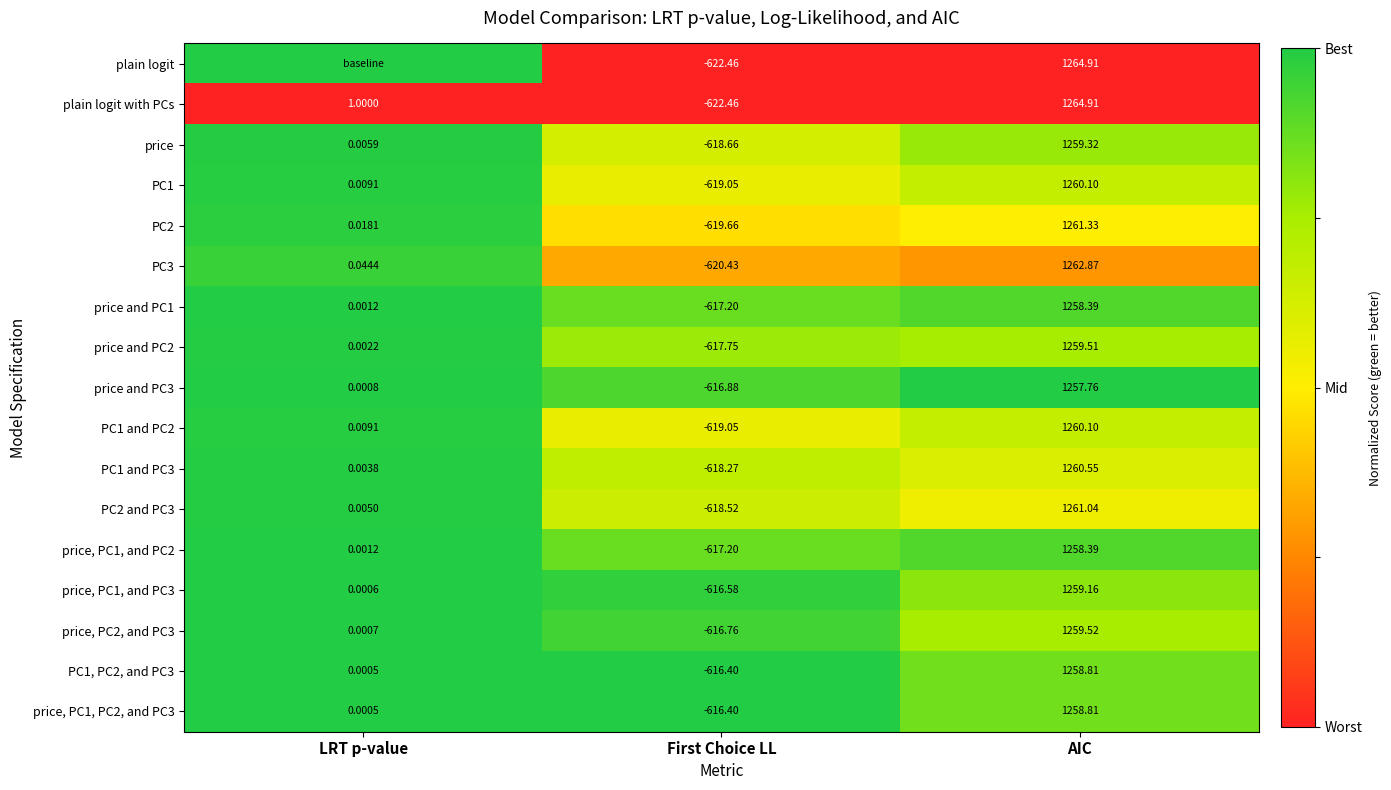

Which category has the lowest value in the price, PC2, and PC3 series?

First Choice LL